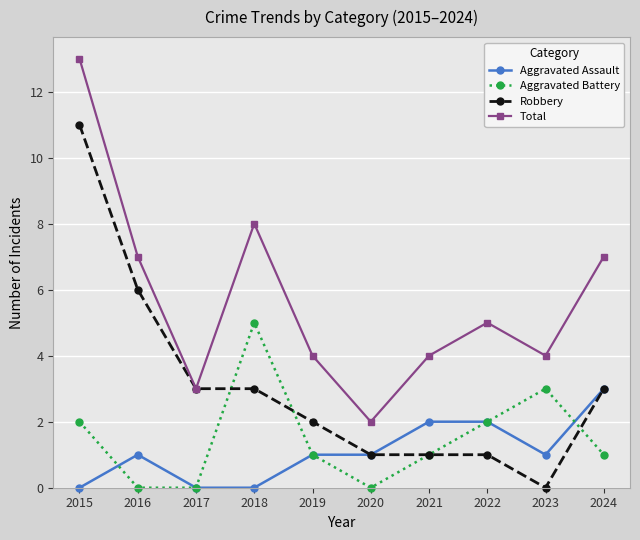

What is the value of the Total point at the 4th from the left?

8